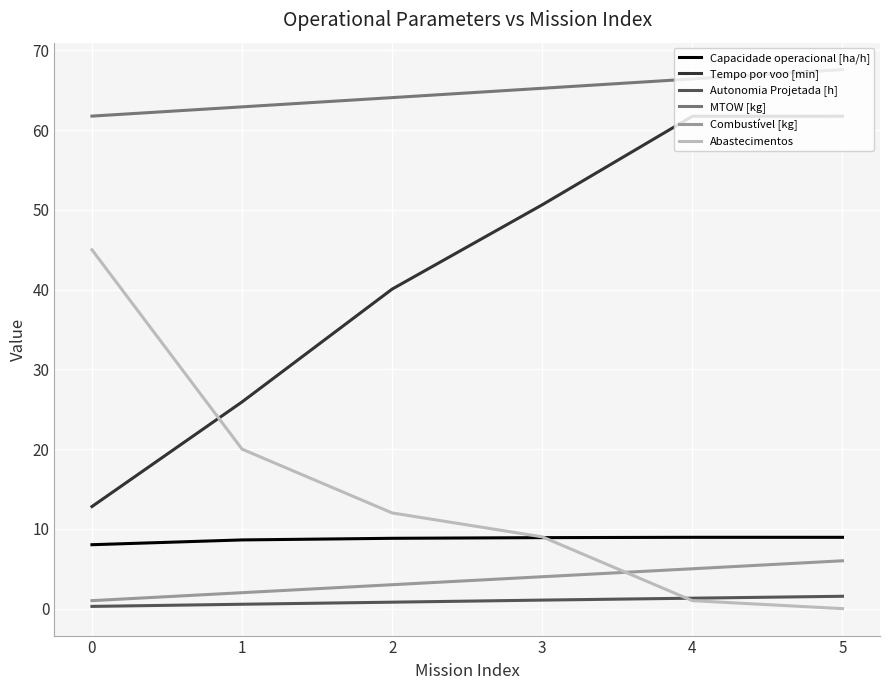

True or false: Autonomia Projetada [h] and Tempo por voo [min] intersect in this chart.

False